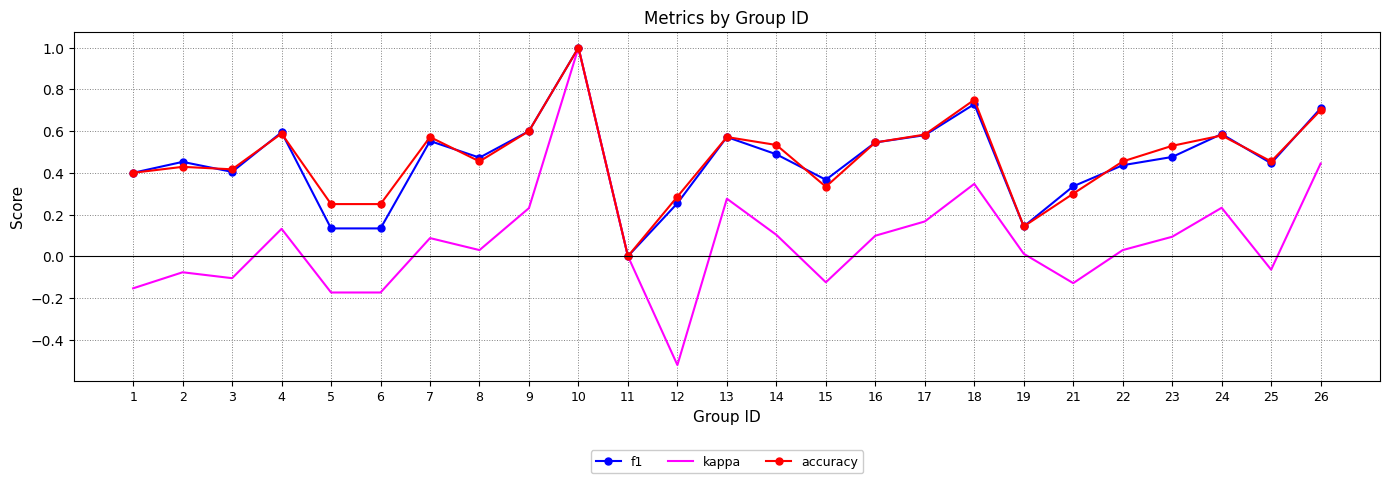

At which category does the chart reach its peak across all series?

10